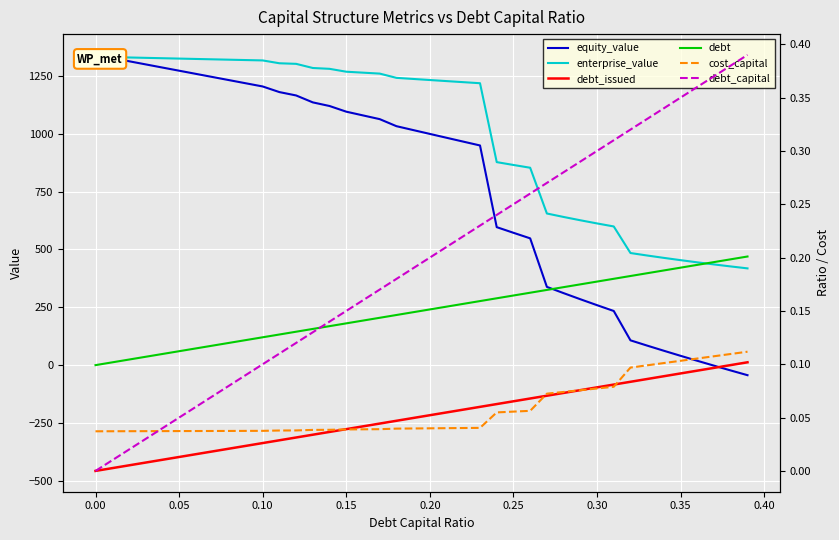

How many categories are shown in the chart?

40